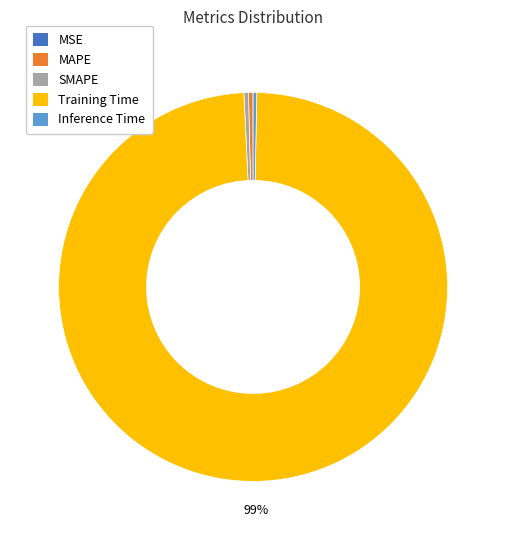

Does MAPE represent more than half of the total?

No